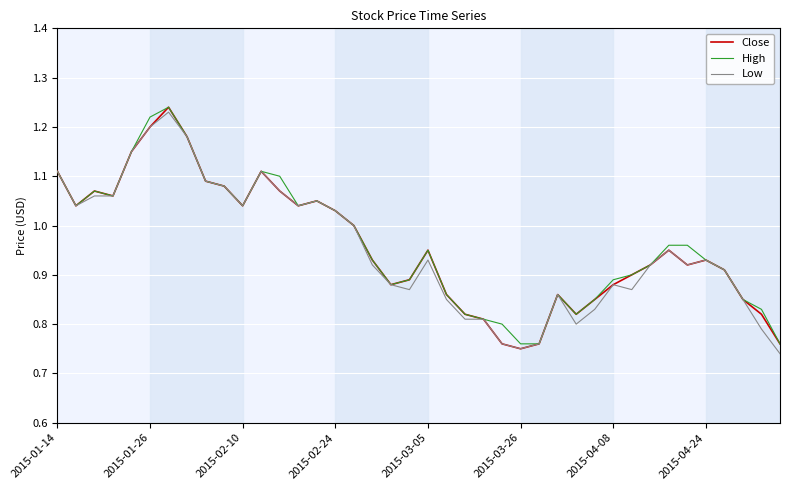

What is the difference between the maximum and second lowest values in the Close series?

0.5